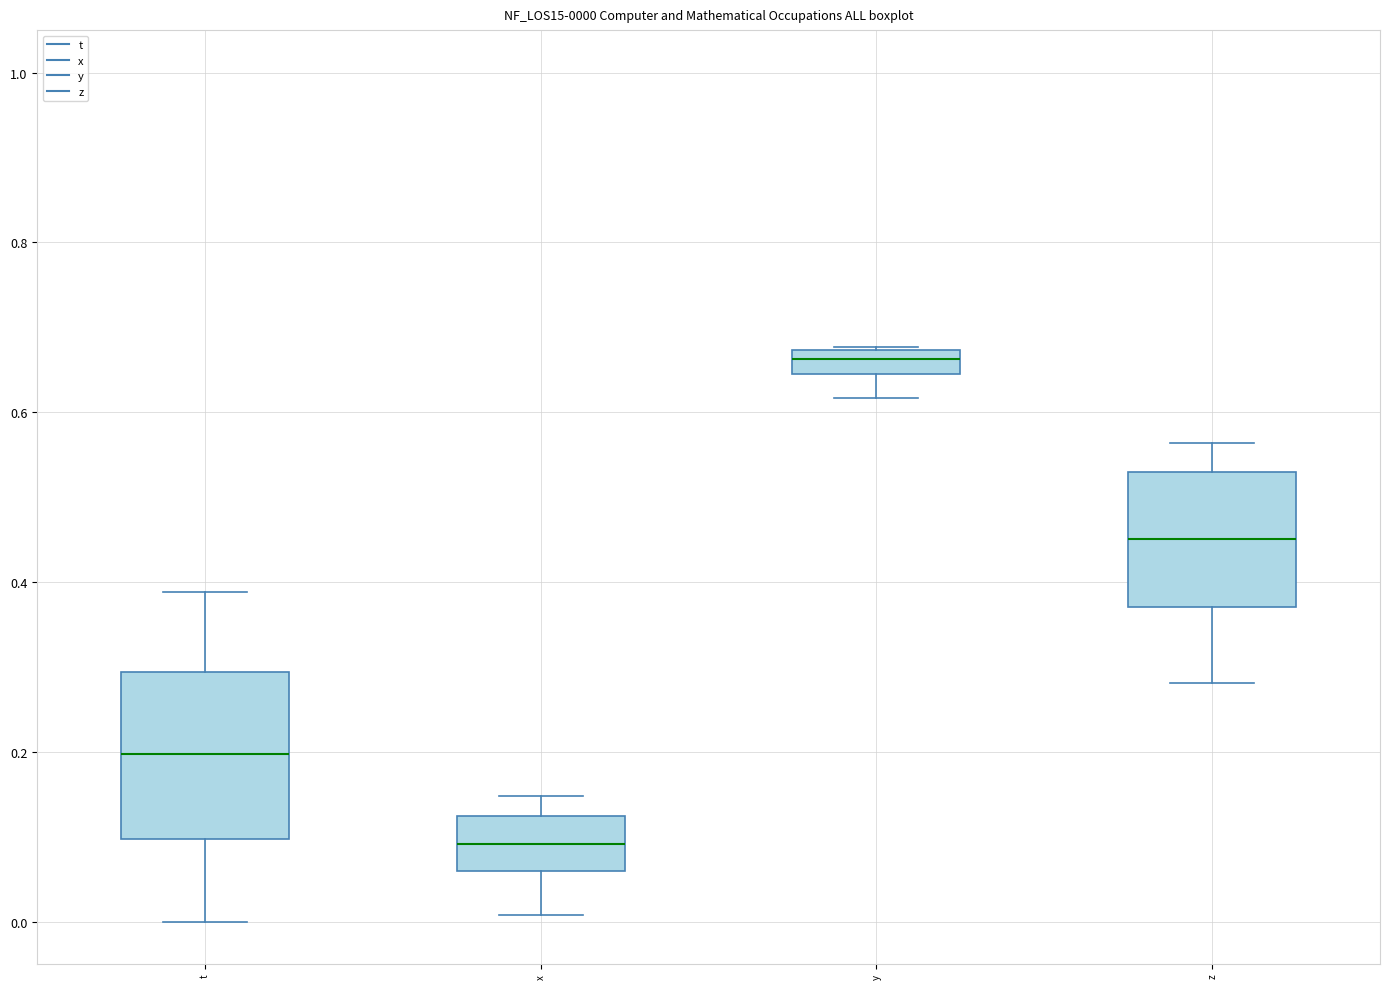

Which box has the highest median line?

y